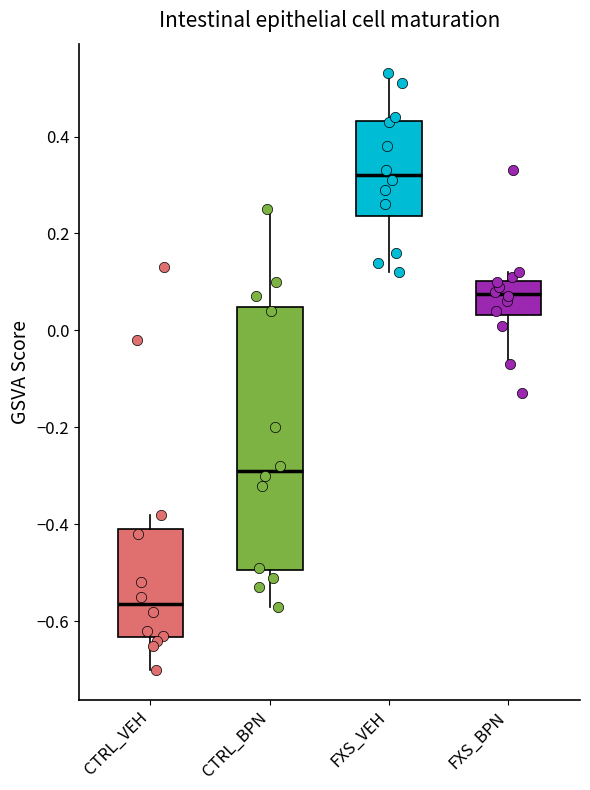

Which box's median line is the lowest?

CTRL_VEH